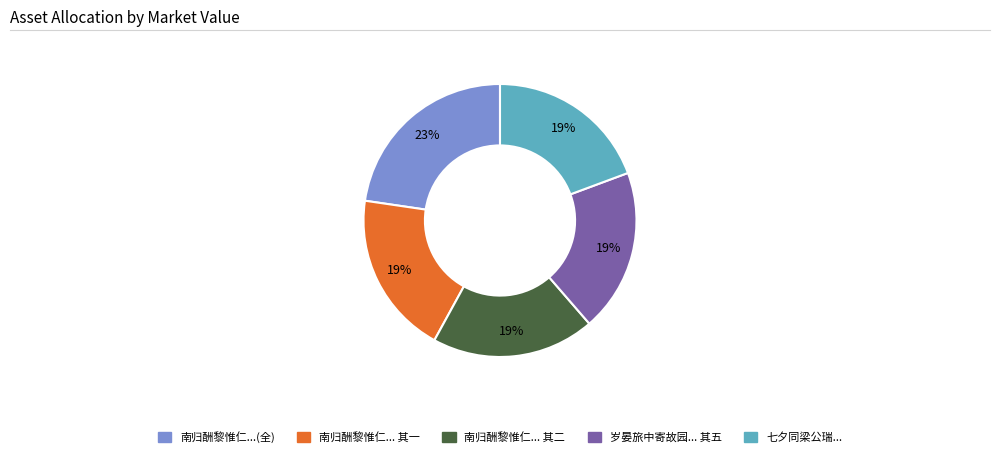

Is there any slice that represents more than half of the pie?

No